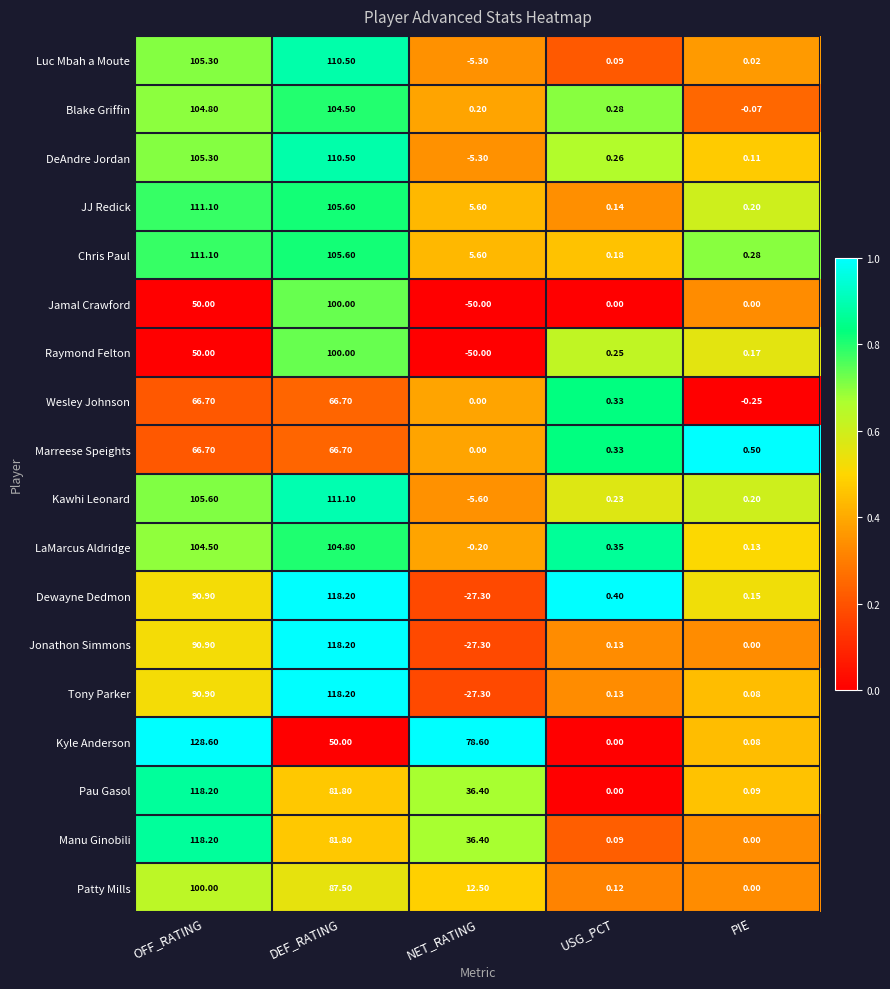

Between OFF_RATING and DEF_RATING, which series saw the biggest shift?

Kyle Anderson